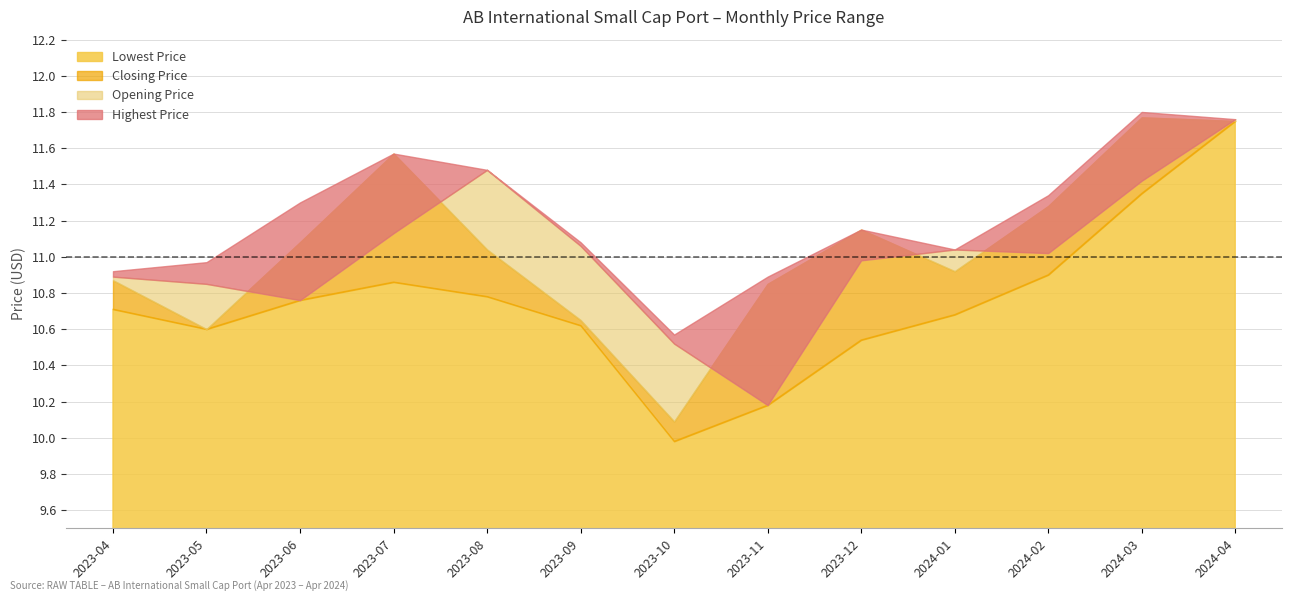

Reading left to right, extract all data points from this chart.

Opening Price: 10.9	10.9	10.8	11.1	11.5	11.1	10.5	10.2	11.0	11.0	11.0	11.4	11.8
Closing Price: 10.9	10.6	11.1	11.6	11.0	10.6	10.1	10.9	11.1	10.9	11.3	11.8	11.8
Highest Price: 10.9	11.0	11.3	11.6	11.5	11.1	10.6	10.9	11.1	11.0	11.3	11.8	11.8
Lowest Price: 10.7	10.6	10.8	10.9	10.8	10.6	10.0	10.2	10.5	10.7	10.9	11.4	11.8